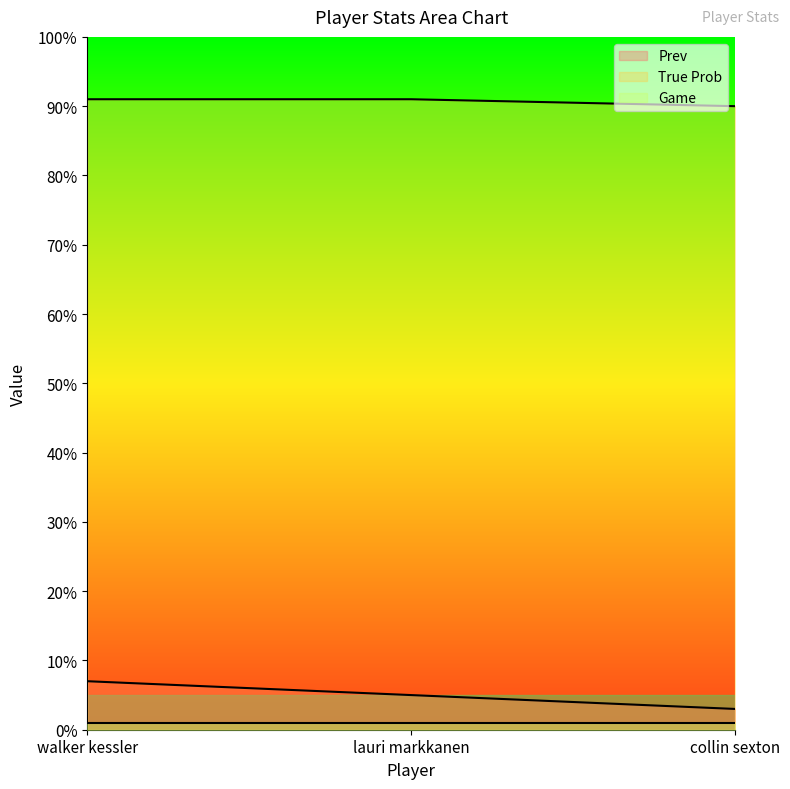

Does the chart display data point markers on the line(s)?

No